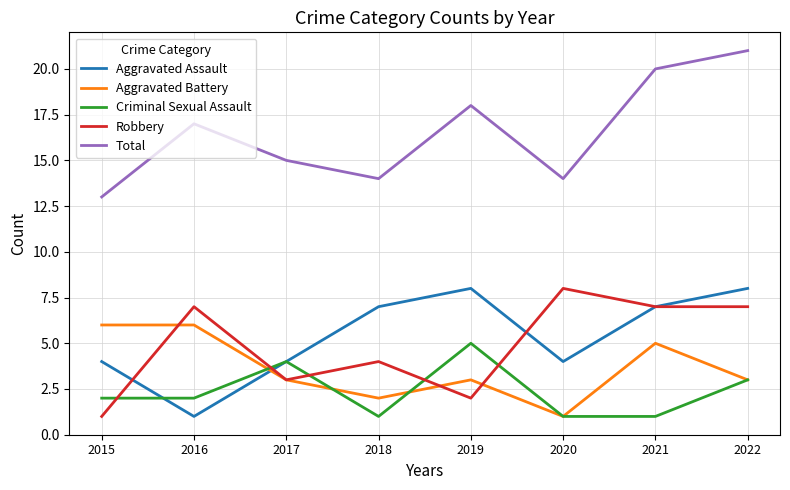

The Aggravated Battery series shows 1 at 2017. True or false?

False